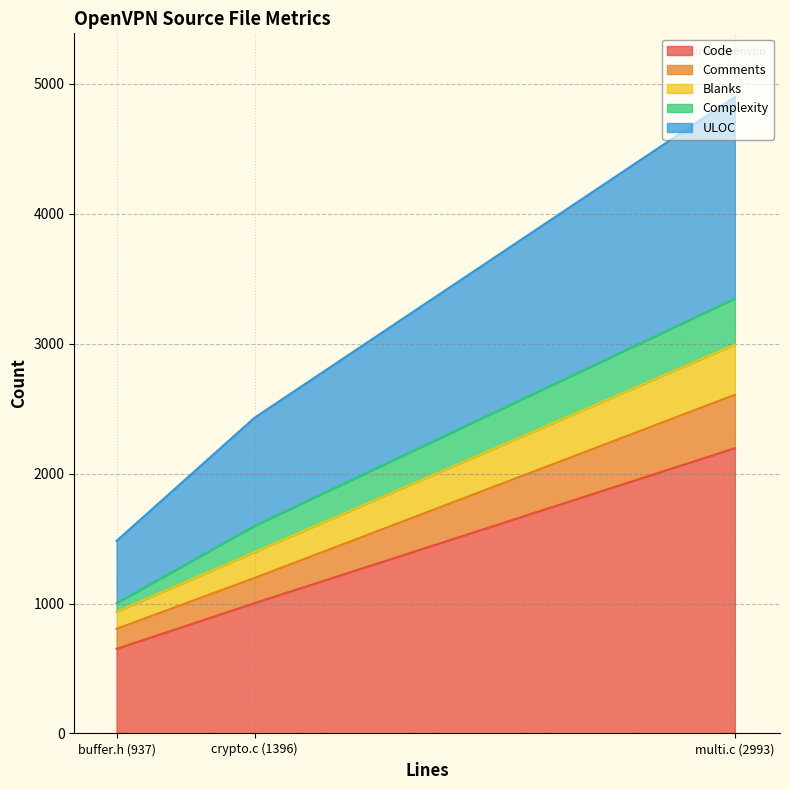

The Complexity series shows 105 at buffer.h (937). True or false?

False